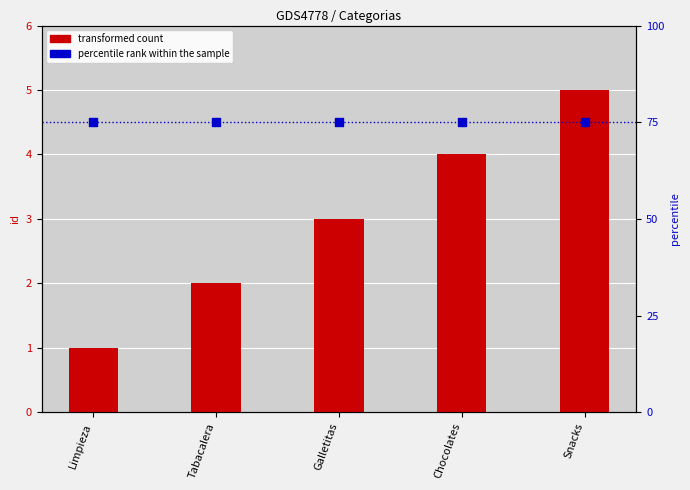

At which category is the sum across all series the highest?

Snacks